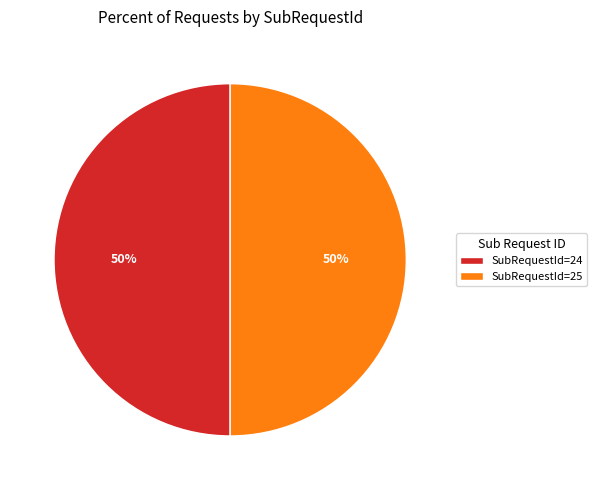

How many segments does this pie chart have?

2